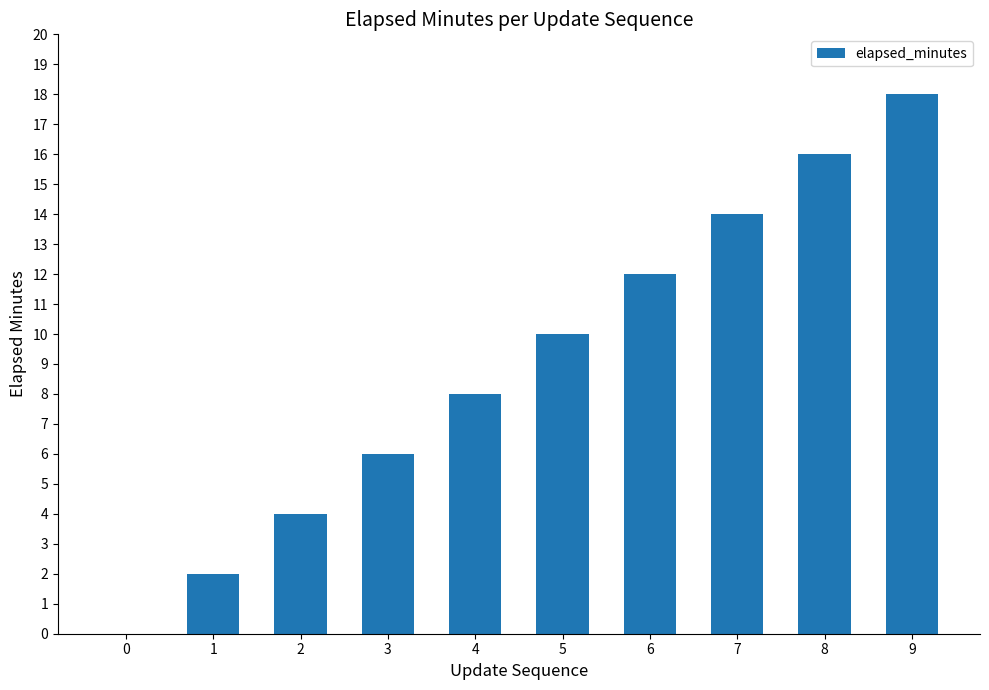

Between 3 and 7, which is larger?

7